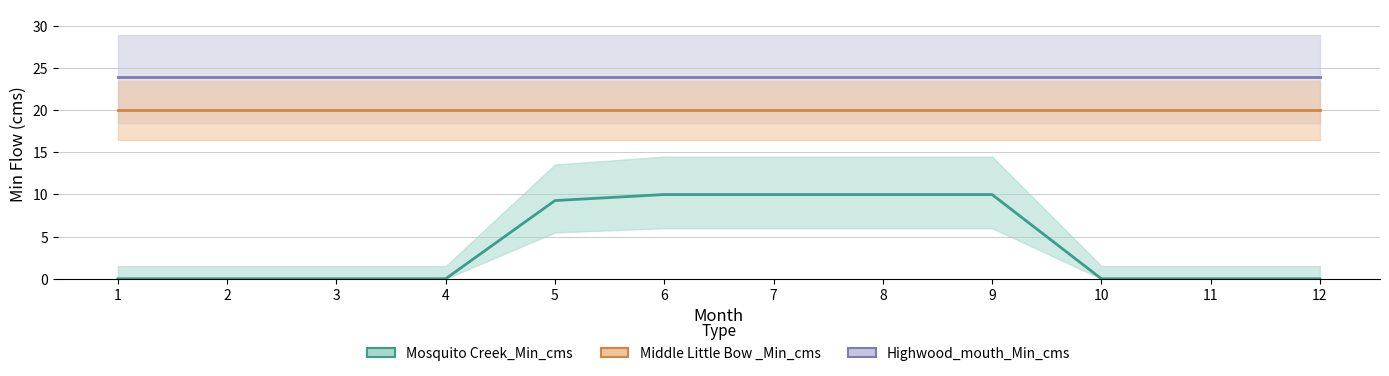

What is the sum of all Mosquito Creek_Min_cms values?

49.2